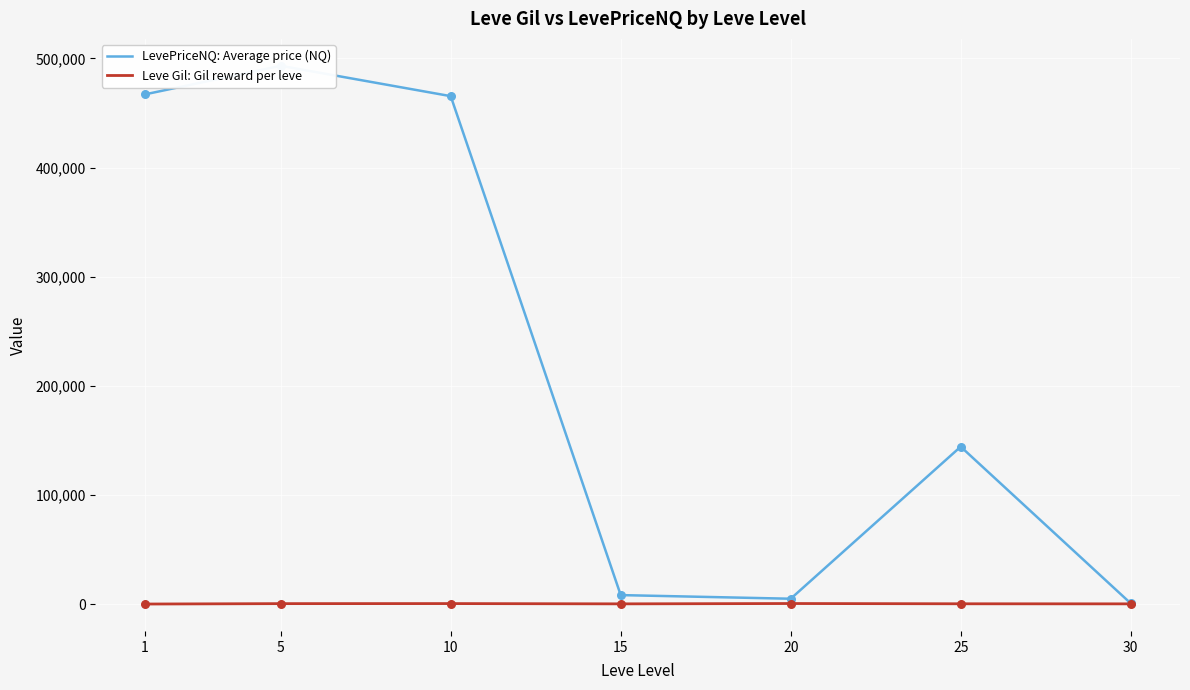

Which series has the widest spread of Y values?

LevePriceNQ: Average price (NQ)